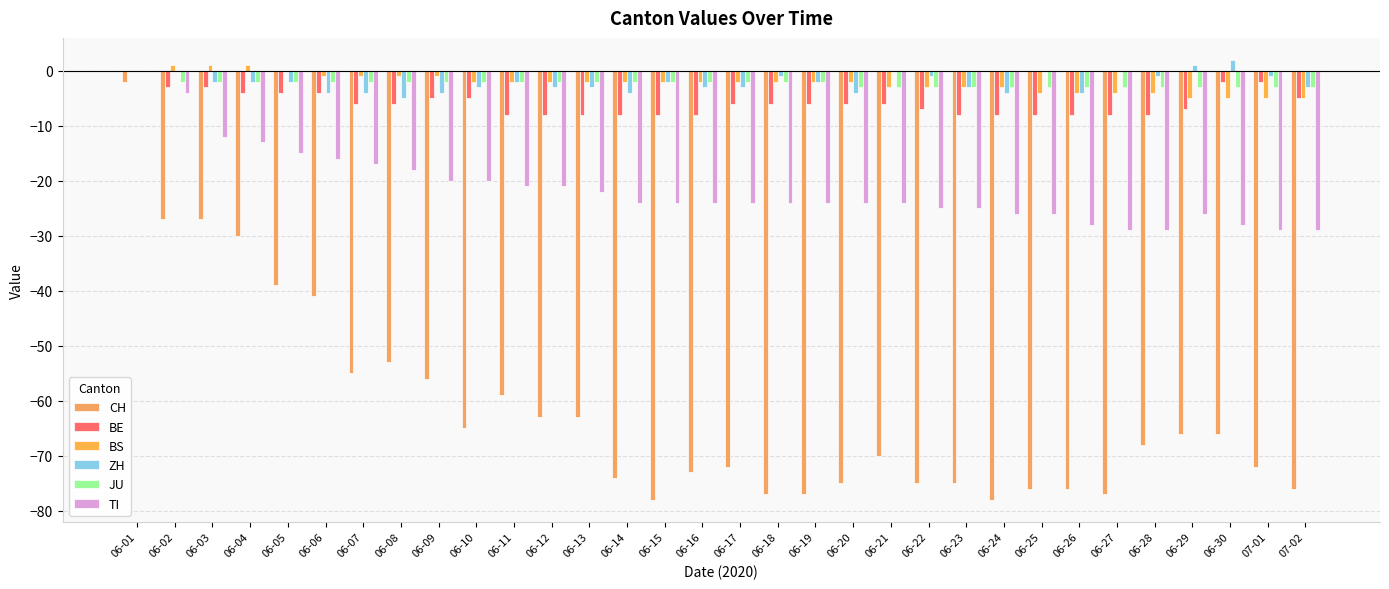

List the series in order of their peak value, highest first.

ZH, BS, BE, JU, TI, CH